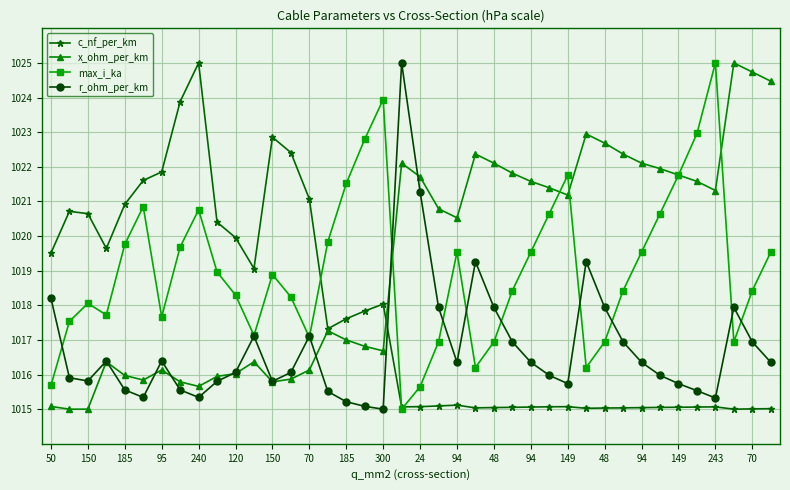

What are all the series names shown in the legend?

c_nf_per_km, x_ohm_per_km, max_i_ka, r_ohm_per_km